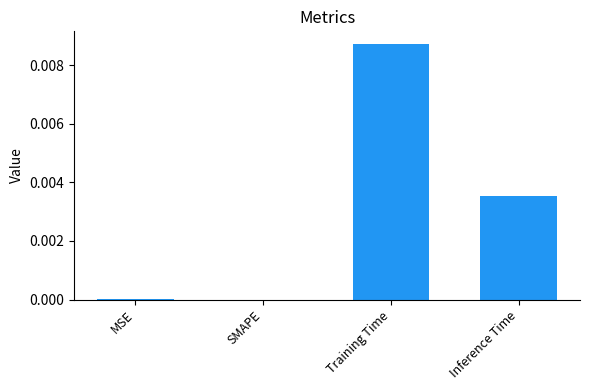

At which category does the chart reach its peak across all series?

Training Time